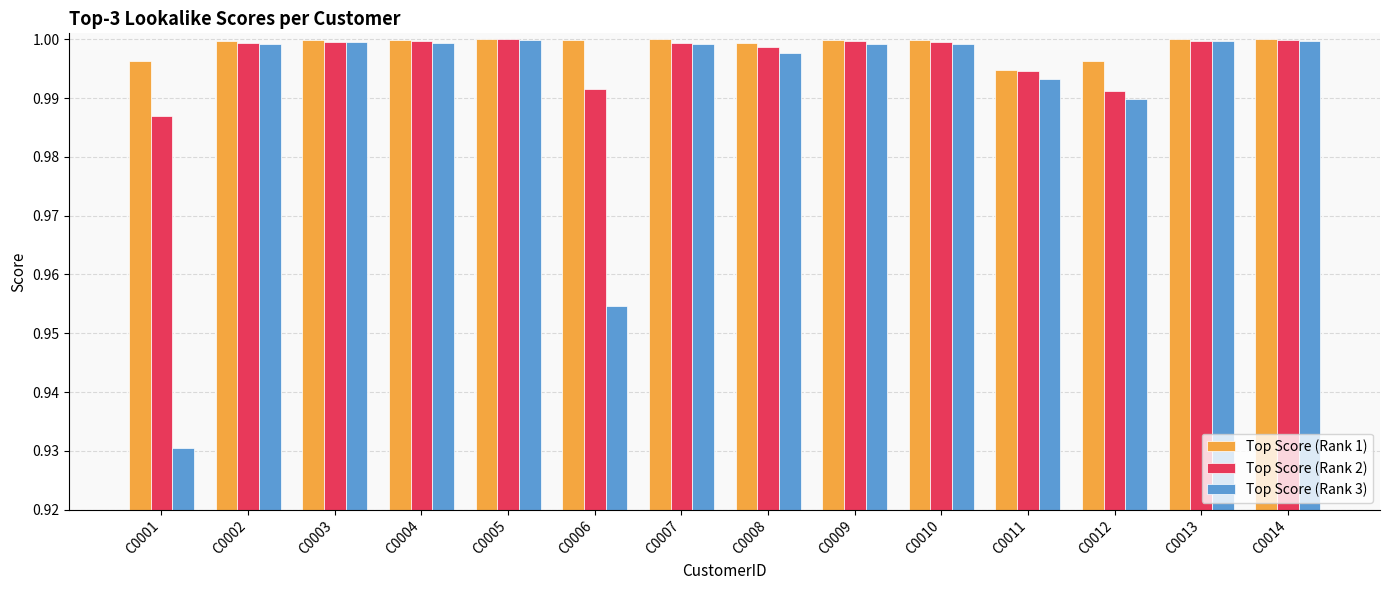

What is the sum of all Top Score (Rank 2) values?

14.0